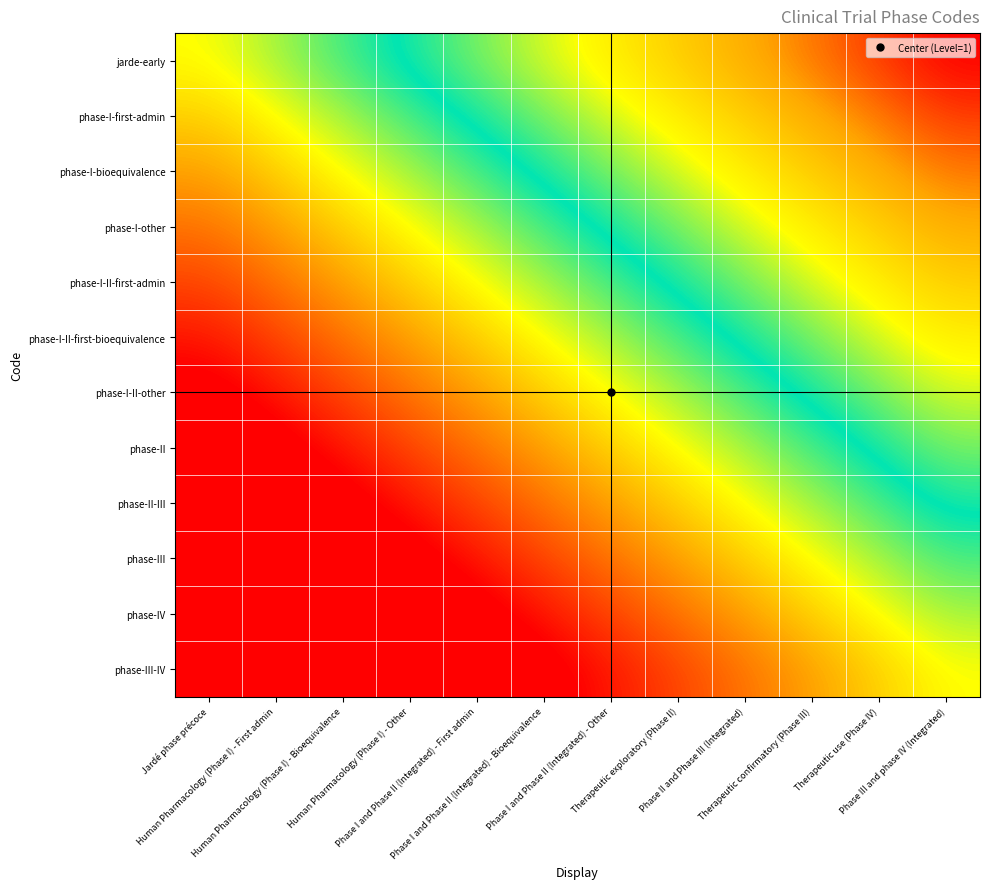

At which category is the sum across all series the highest?

Jardé phase précoce